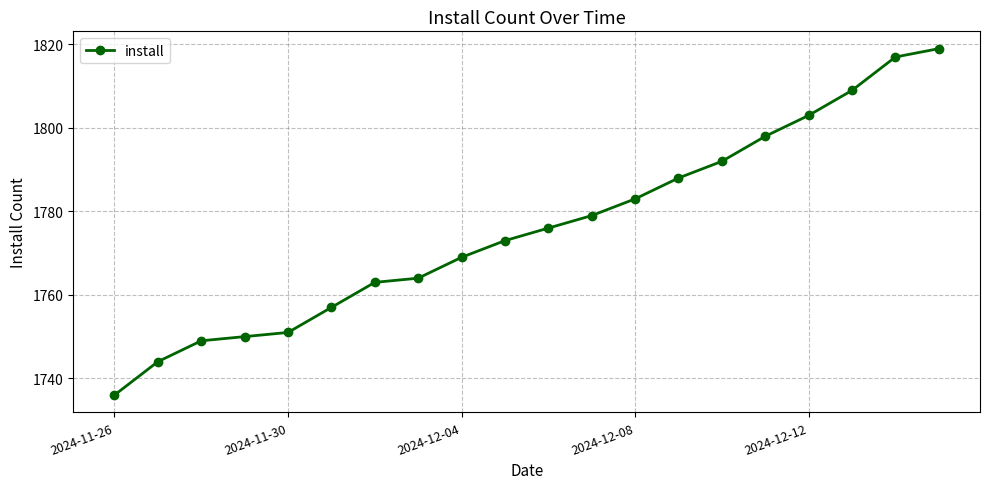

What is the minimum value shown in the chart?

1736